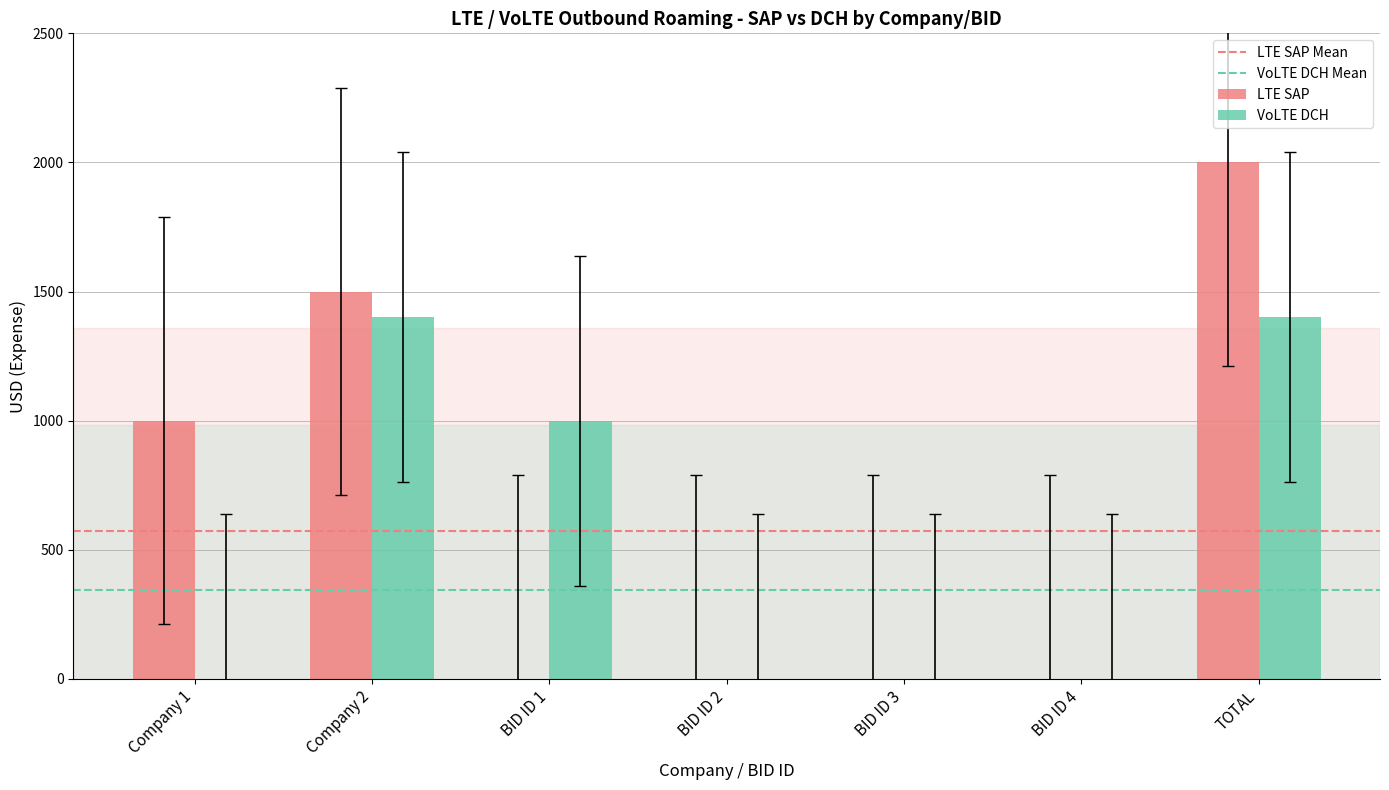

Which category has the highest value across all series?

TOTAL